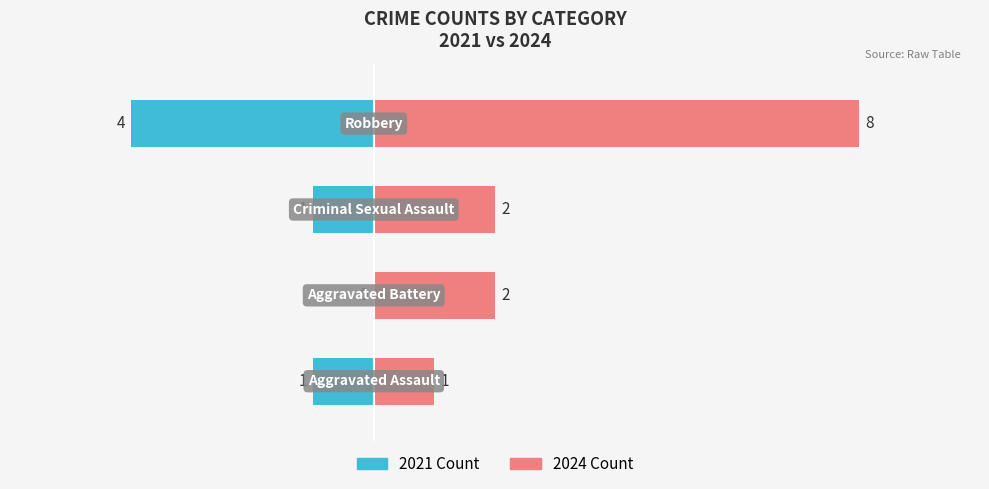

What is the average value of the 2021 Count series?

-2